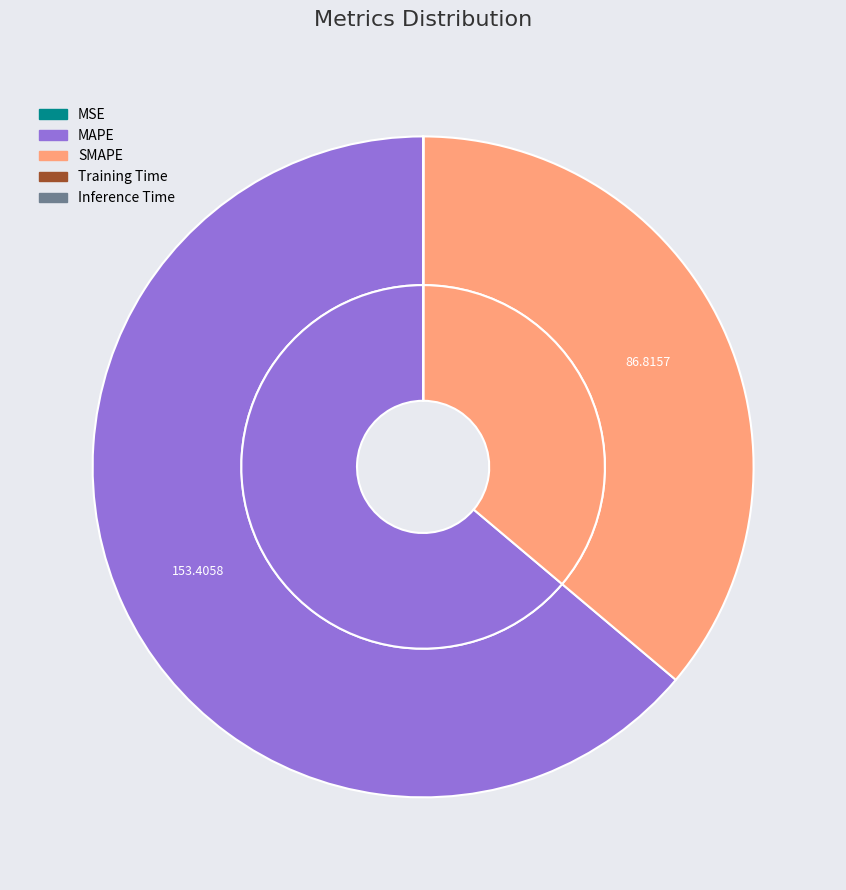

Rank the categories by value from highest to lowest.

MAPE, SMAPE, Inference Time, Training Time, MSE